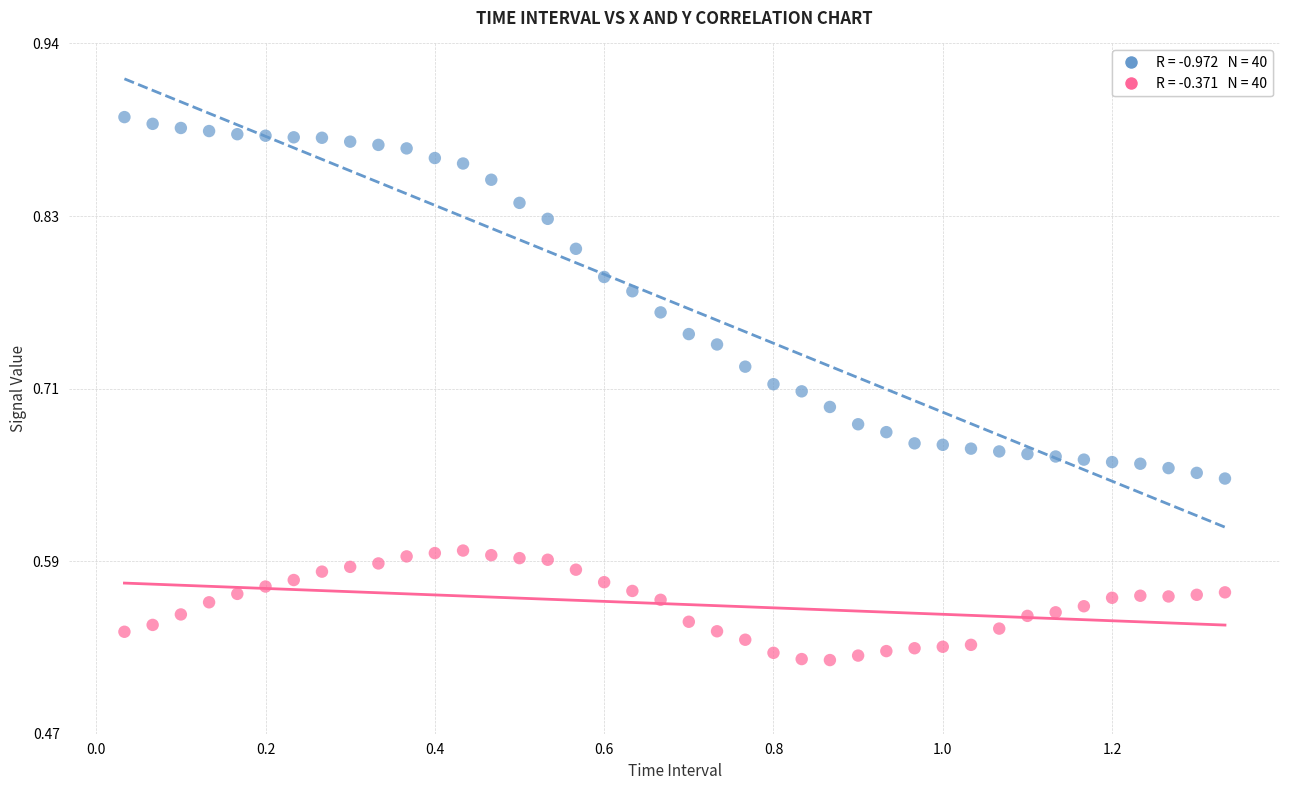

Across all data points, what is the range of Y values (max minus min)?

0.4